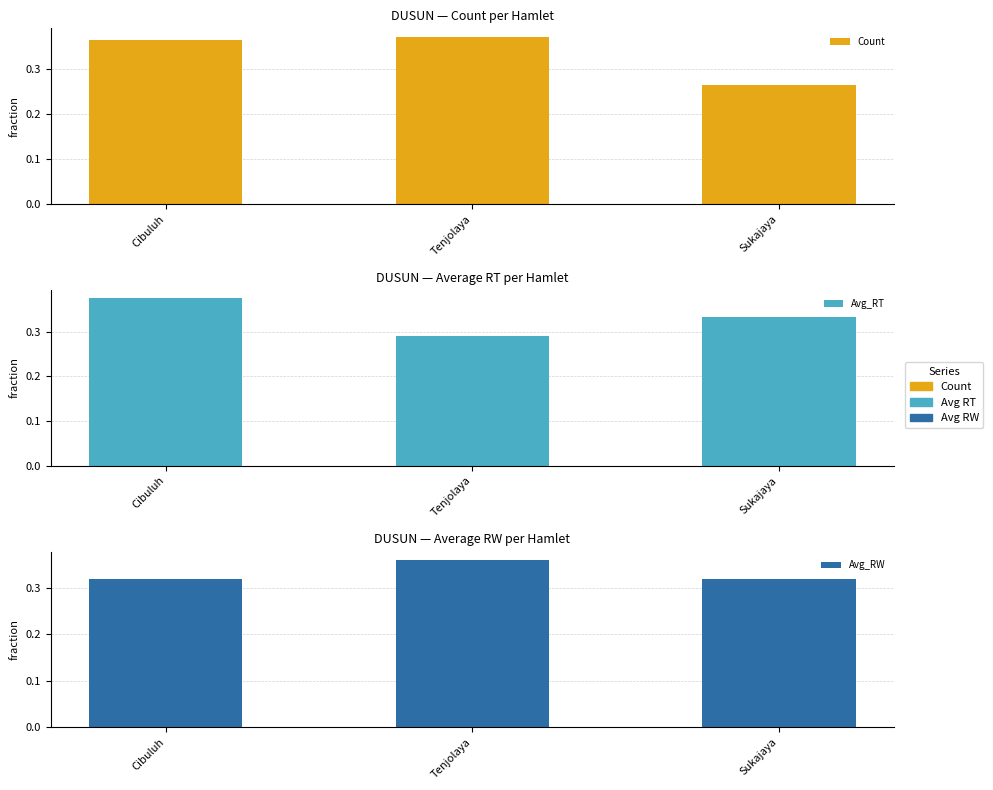

What position from the right is Sukajaya?

1